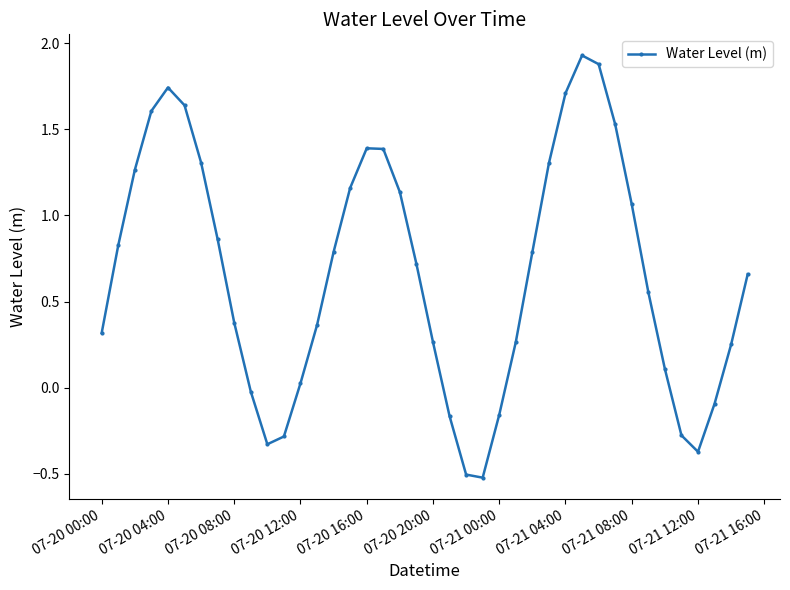

What is the minimum value shown in the chart?

-0.5